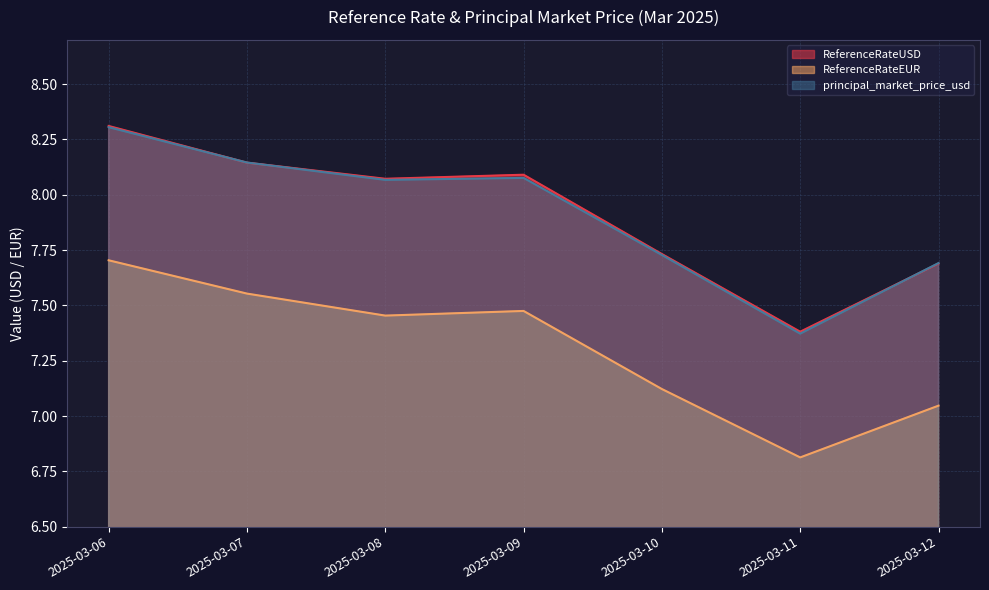

What is the spread (max minus min) of values at 2025-03-07?

0.6